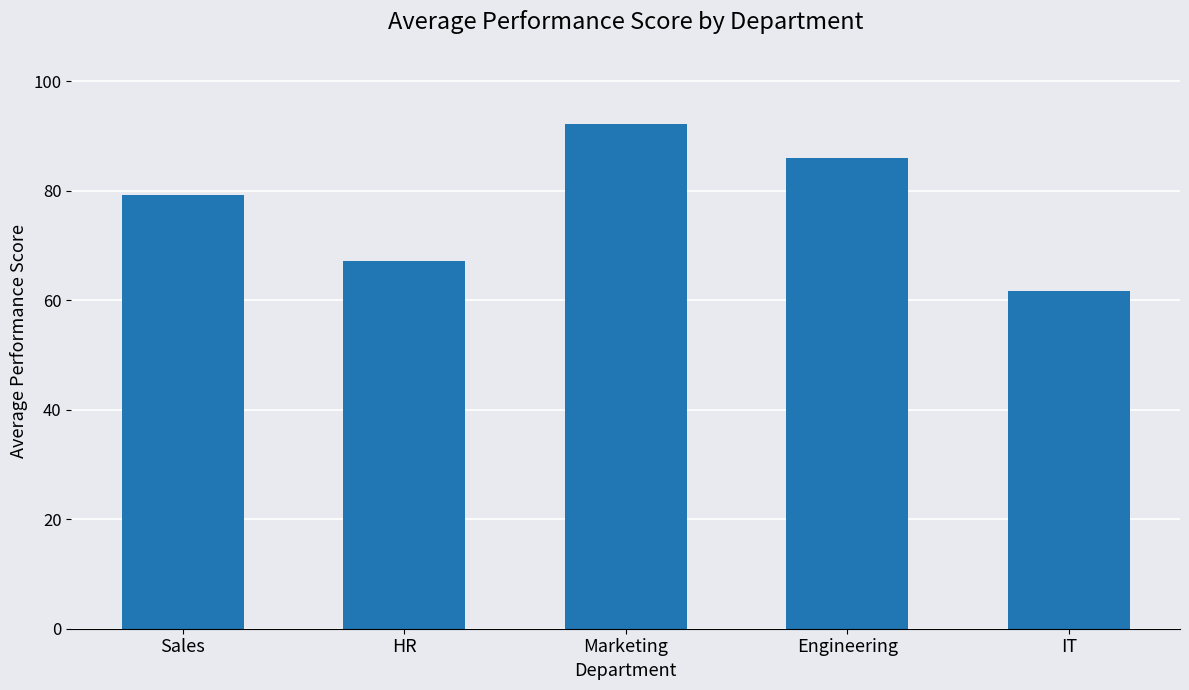

What is the ratio of the value at Engineering to the value at Marketing?

0.9